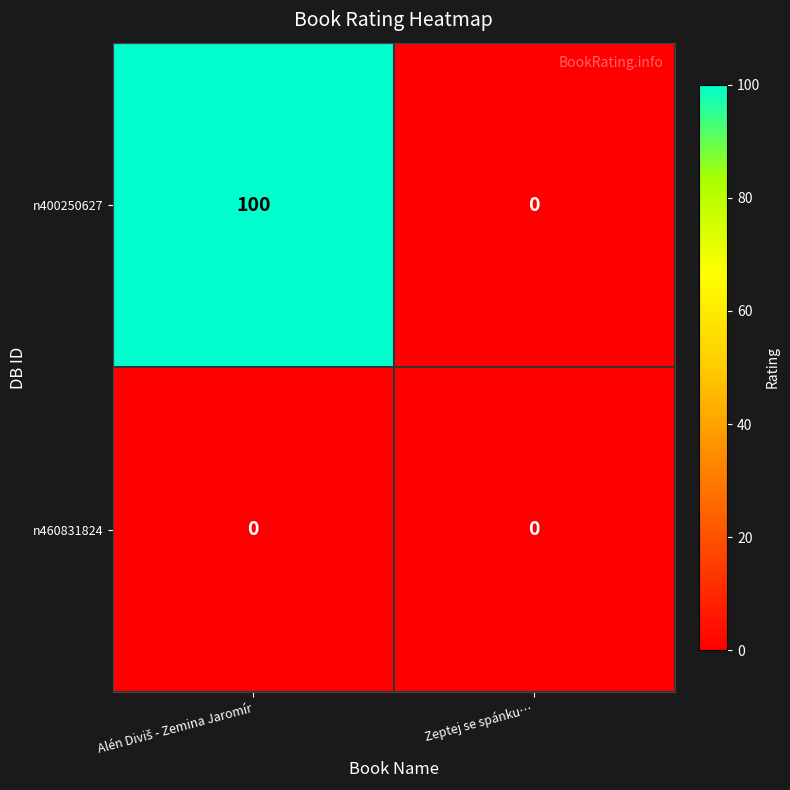

Rank the series by their average value, from highest to lowest.

n400250627, n460831824